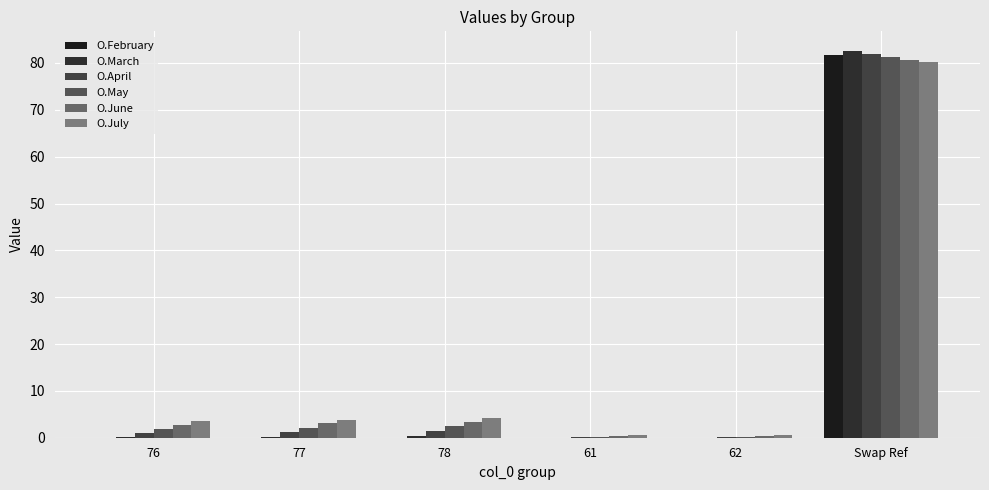

How many series are shown in this chart?

6